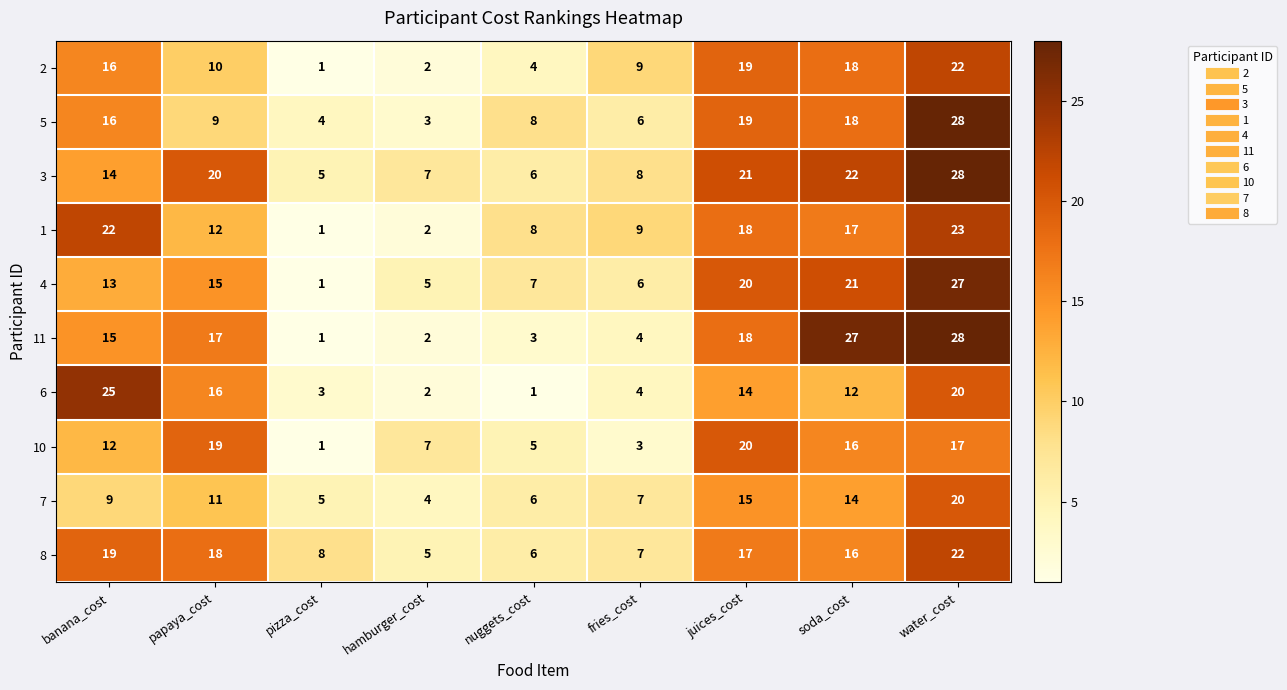

How many data points does each series have?

9